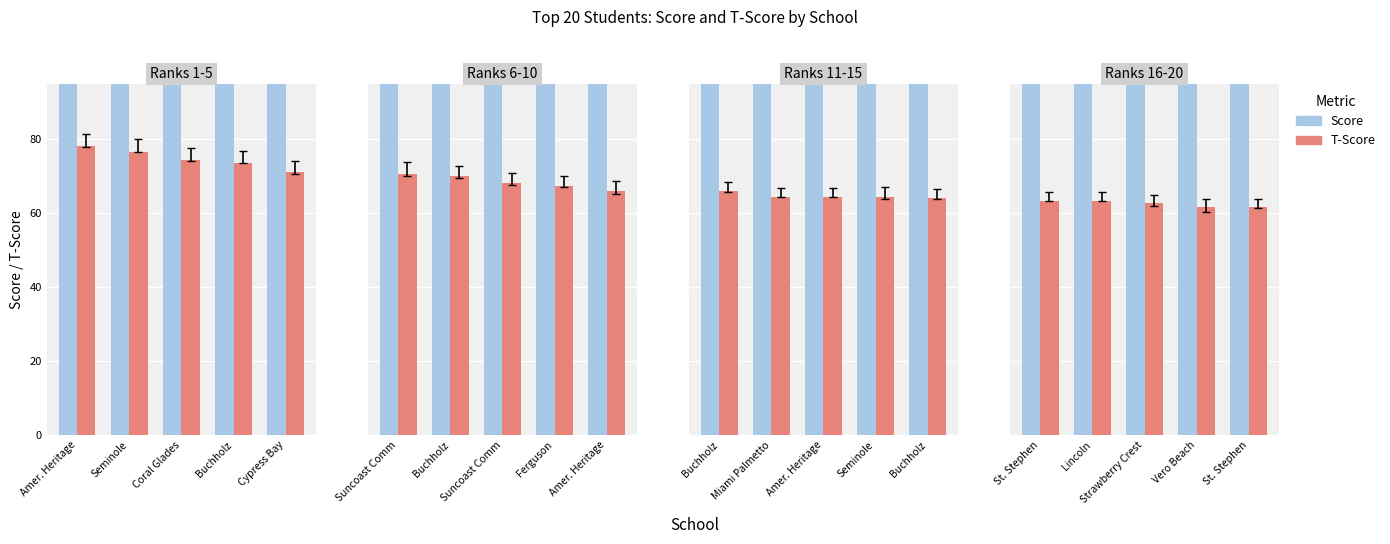

Which series has the largest total across all categories?

Score